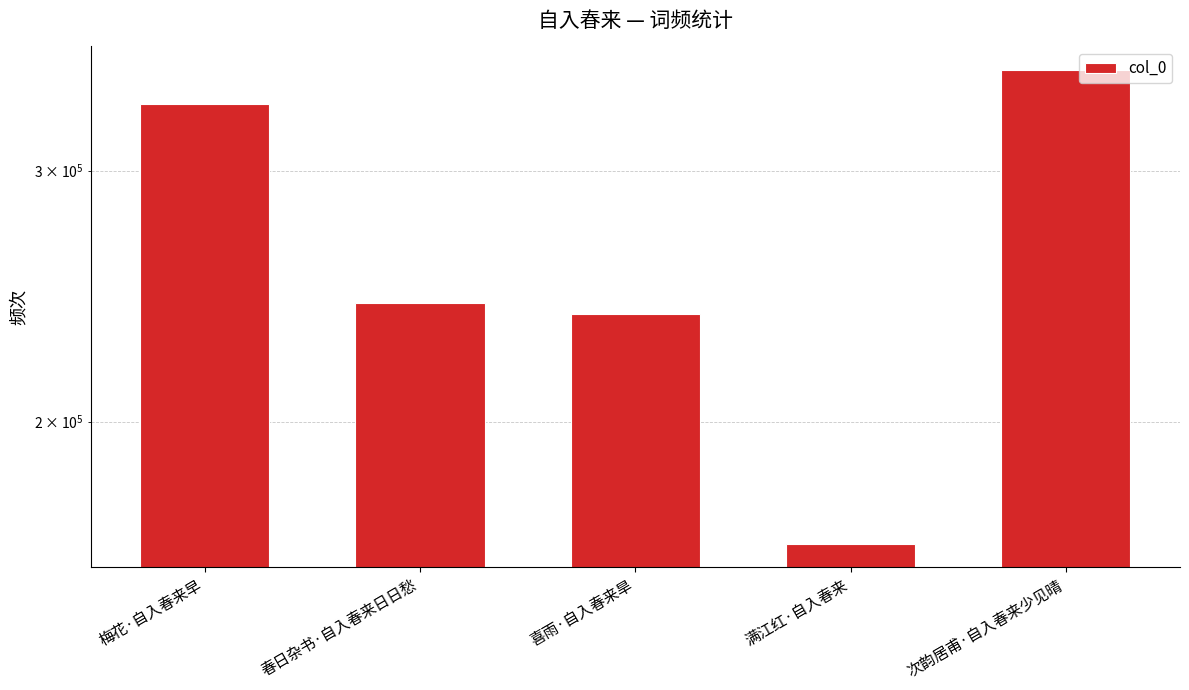

How many data points are less than 242236?

2